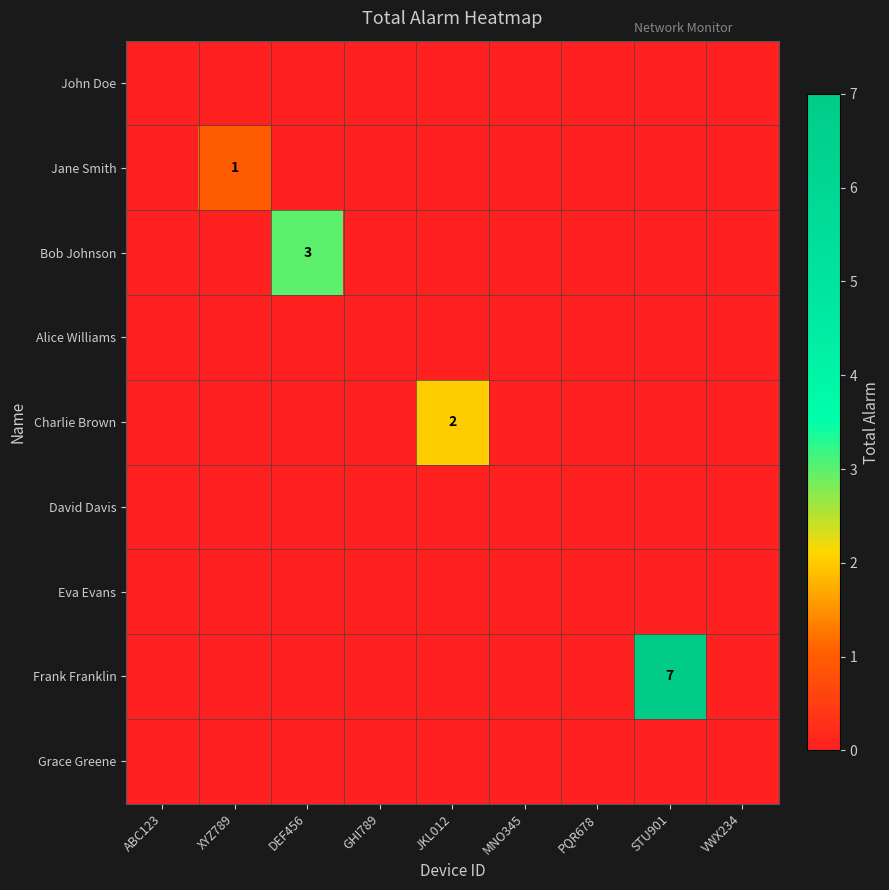

At which category is the sum across all series the highest?

STU901